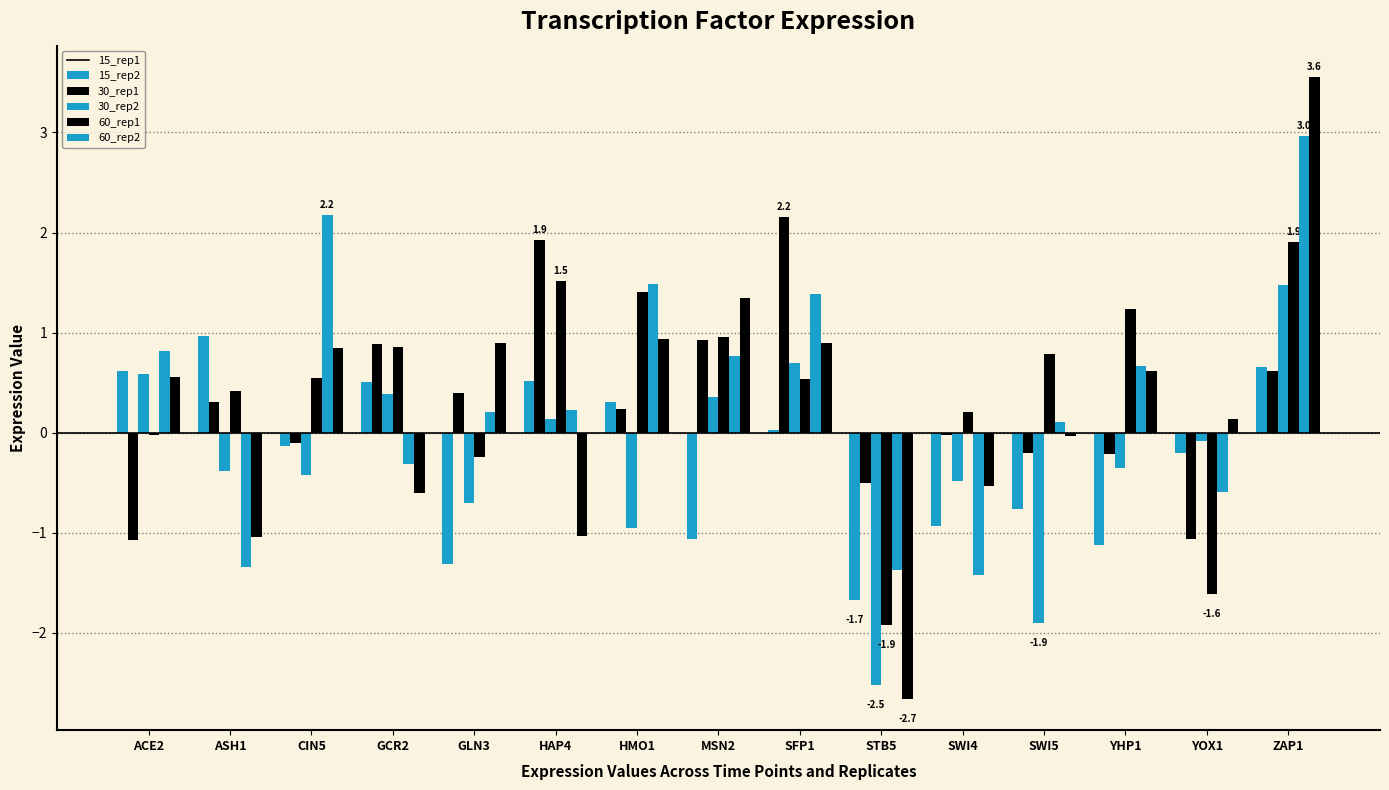

Count the number of data series in this chart.

6